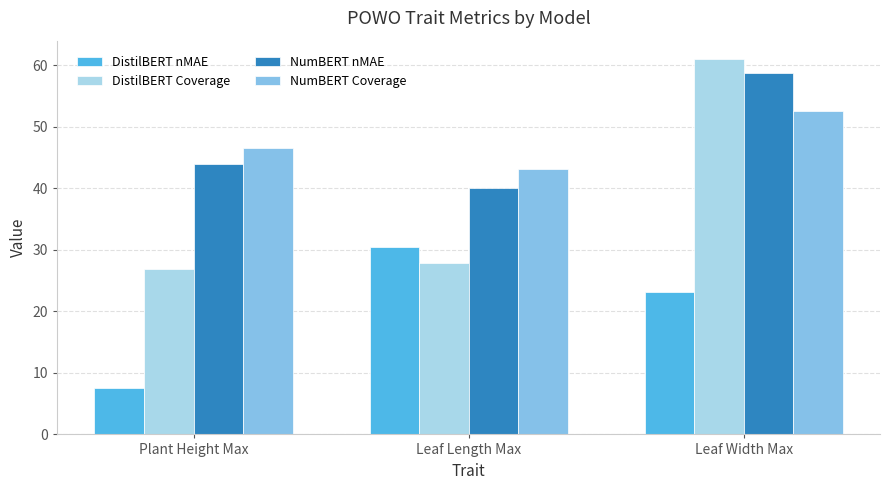

What position from the left is Plant Height Max?

1